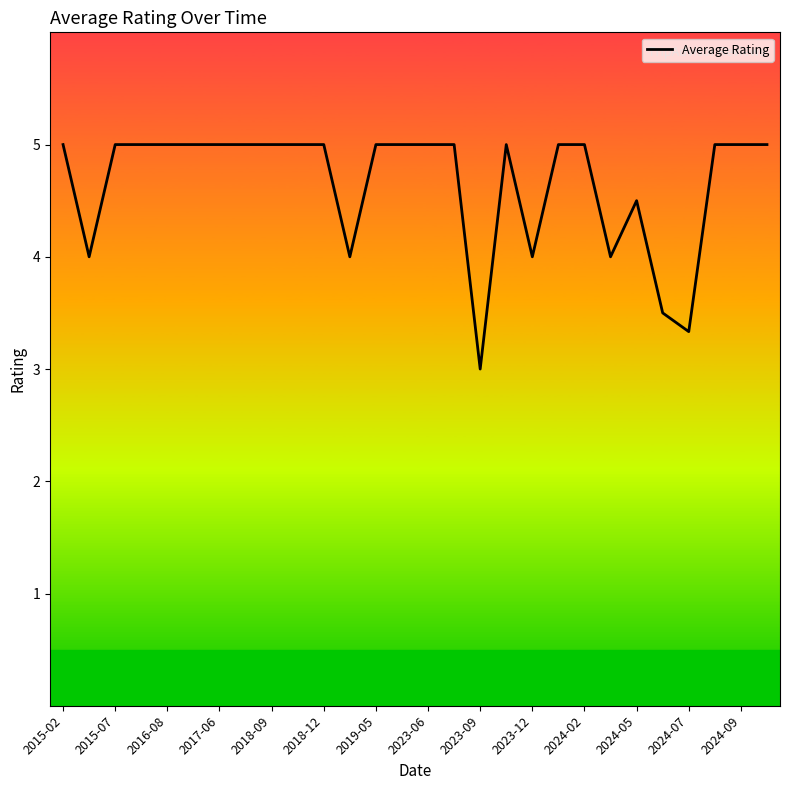

What is the minimum value shown in the chart?

3.0